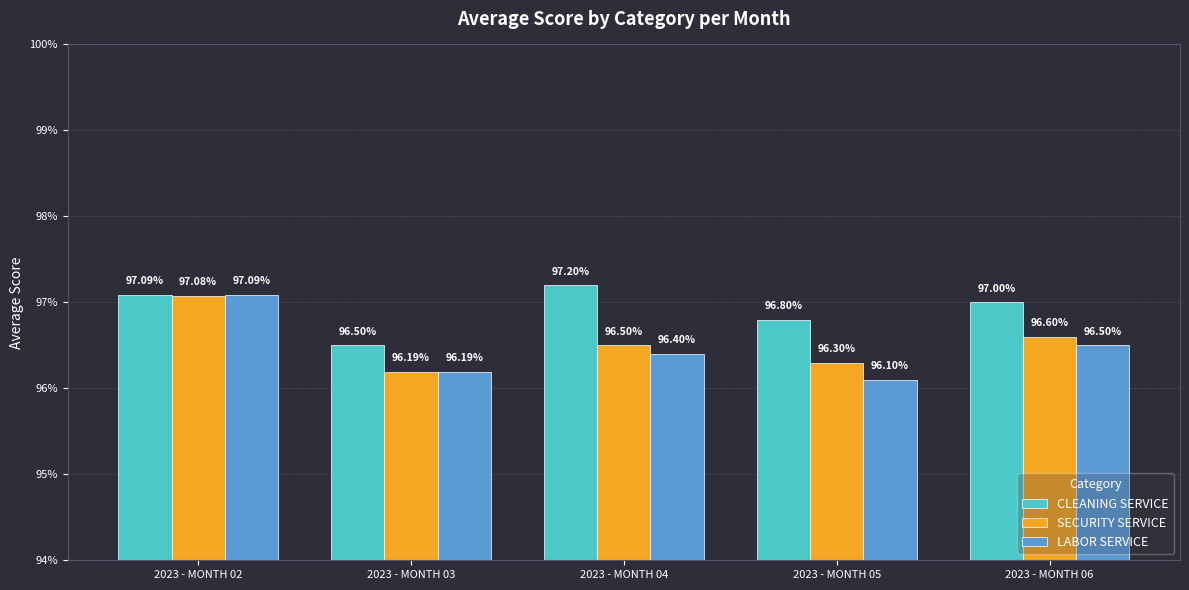

Are the bars horizontal?

No